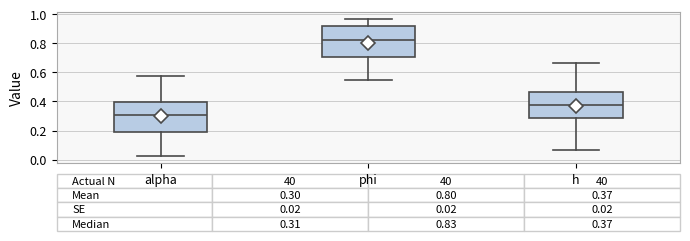

Which box's median line is the highest?

phi